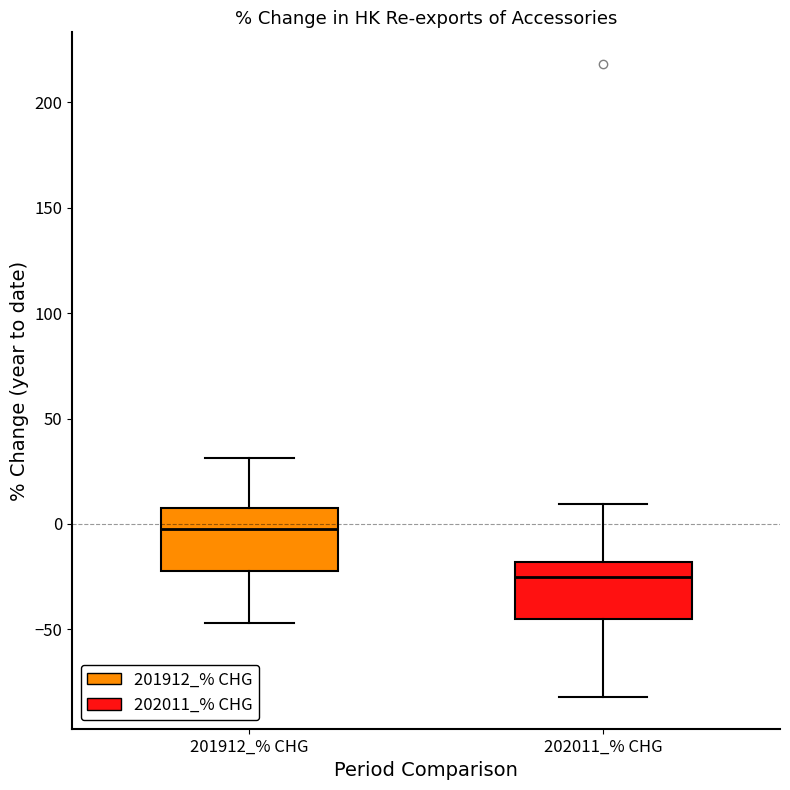

Where does the median line of the box for 201912_% CHG sit on the y-axis? The values are not printed on the chart, so give them approximately, as read against the axis.

0